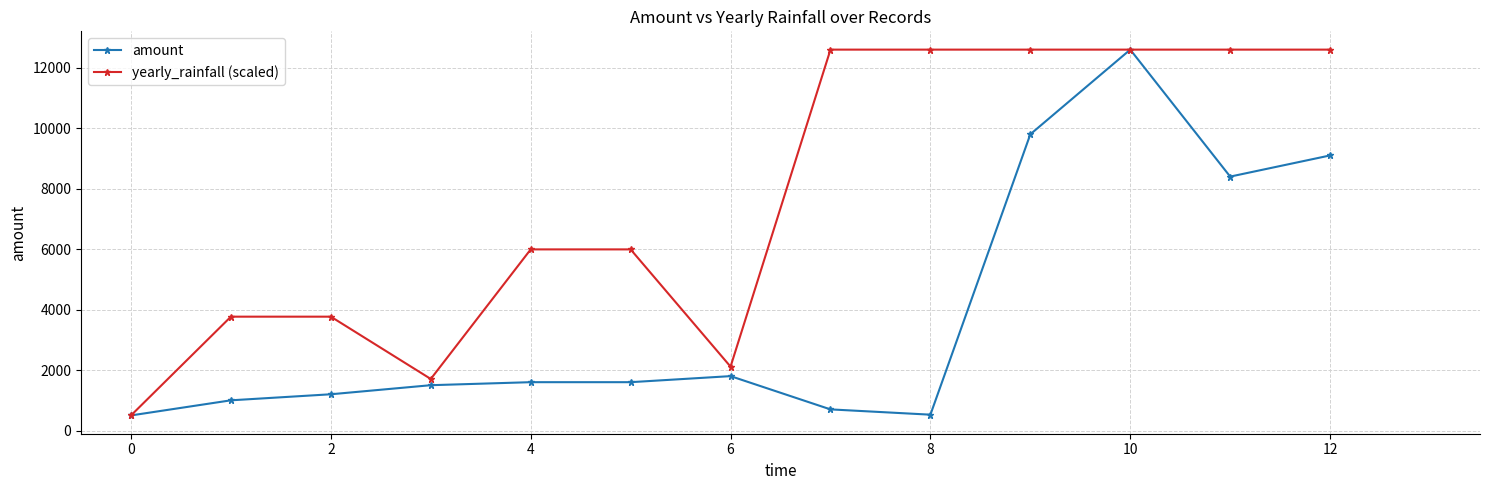

Is this an area chart (filled region under the line)?

No